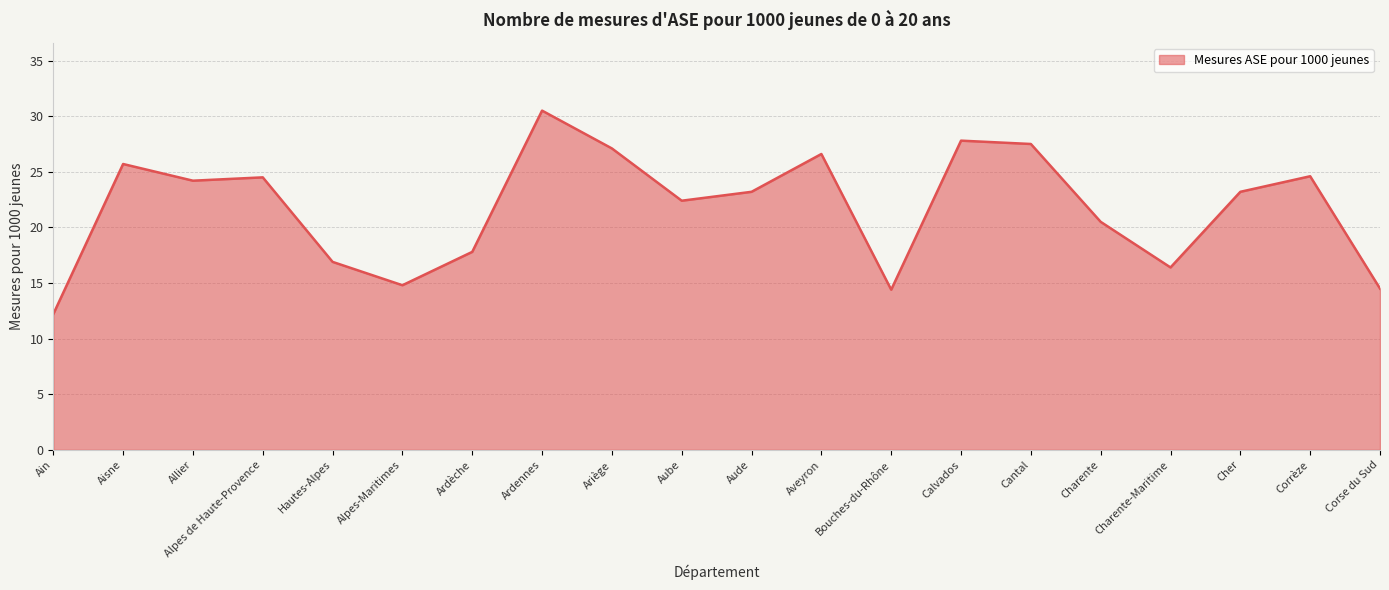

How many interior local valleys (lower than both neighbors) does the data have?

5